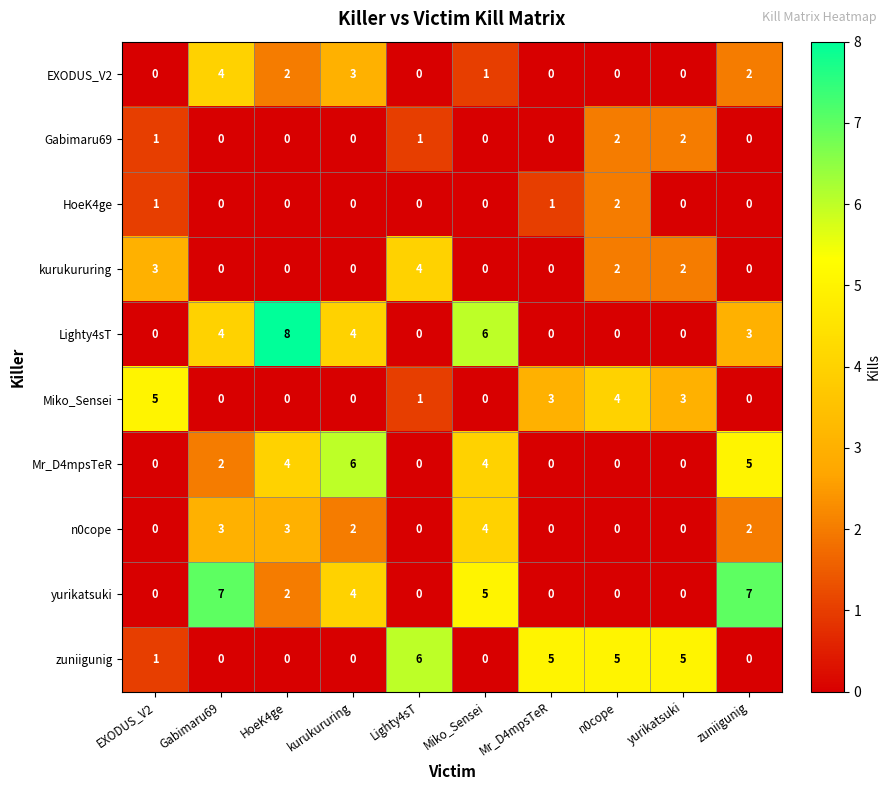

Is it true that n0cope equals 0 at Lighty4sT?

True